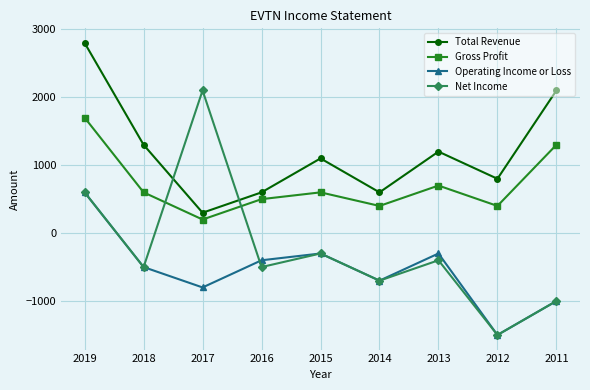

Is it true that Net Income equals -300 at 2015?

True